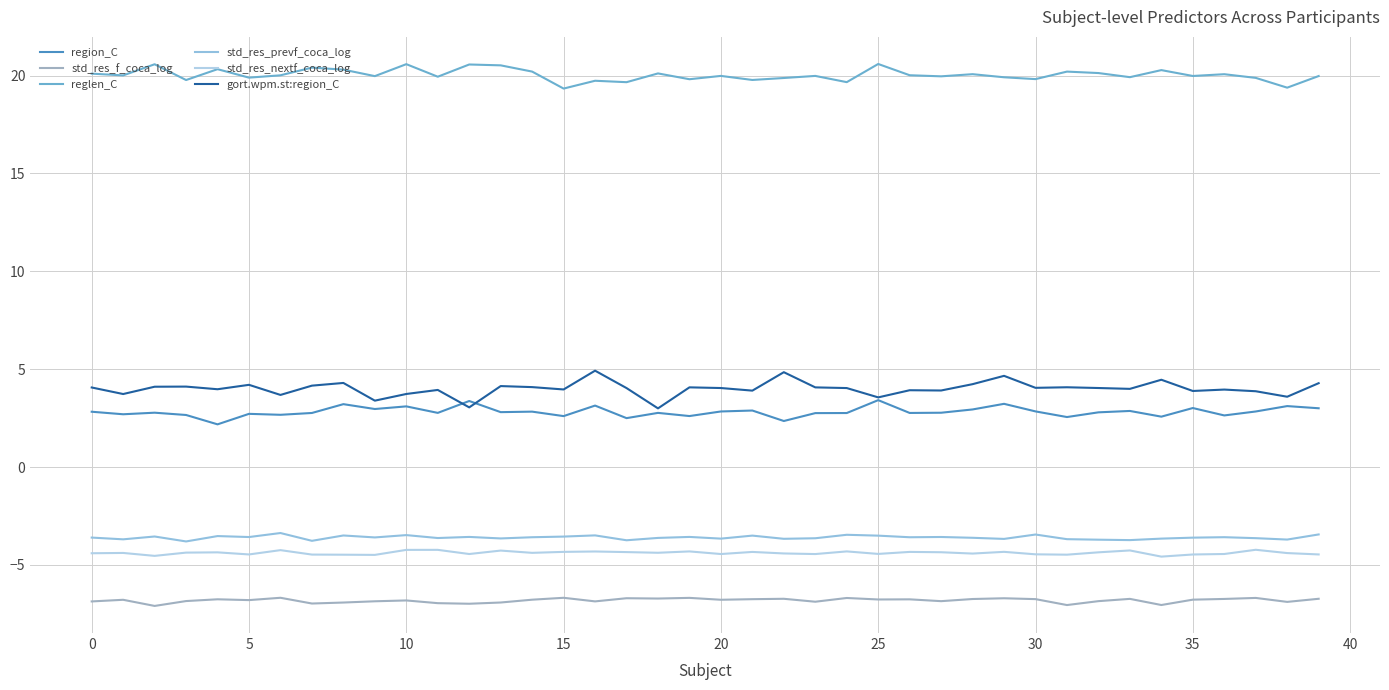

Does the chart display data point markers on the line(s)?

No